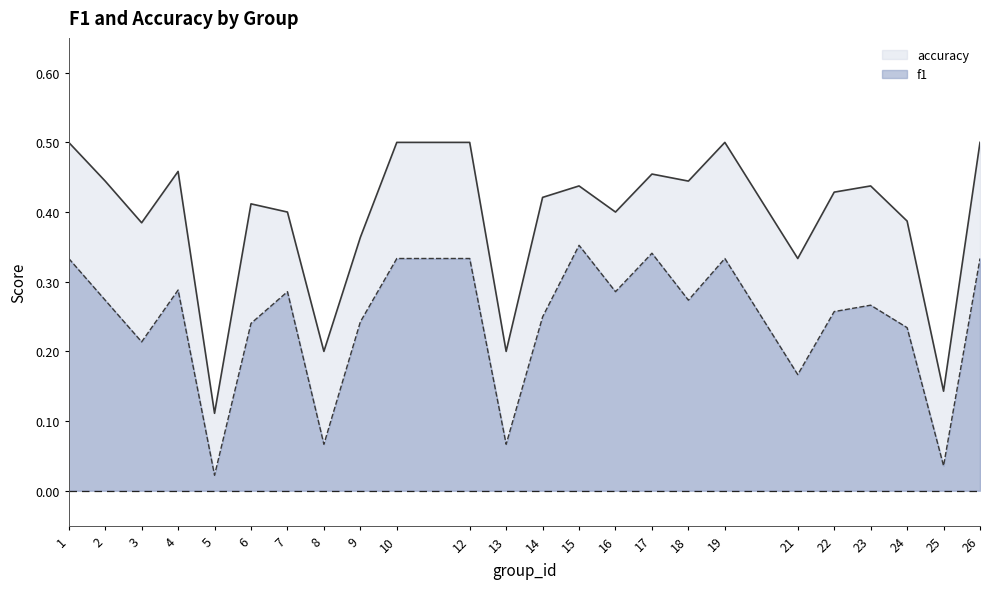

True or false: f1 has a value of 0.0 at 25.

False